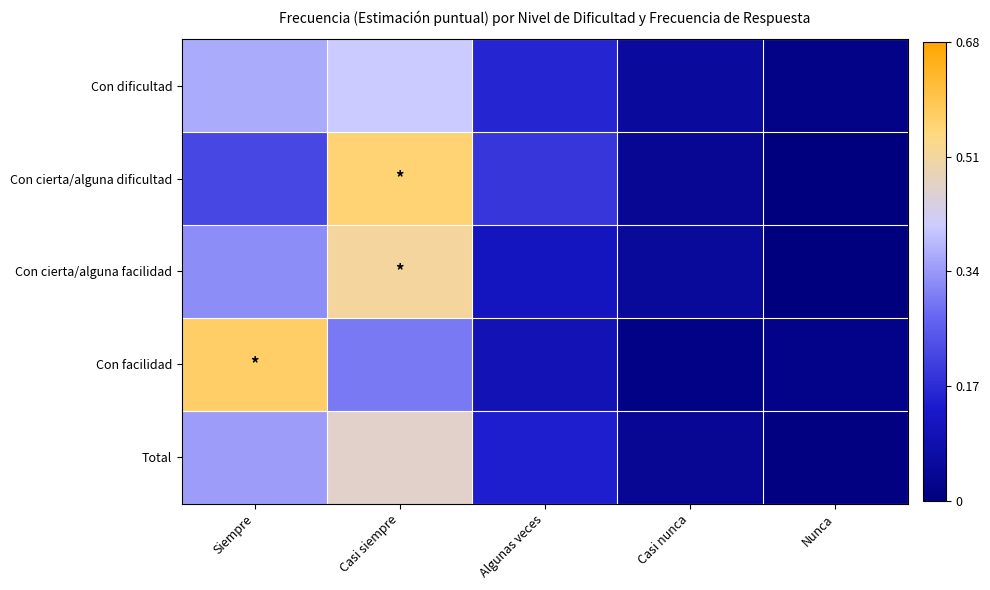

Reading left to right, extract all data points from this chart.

Con dificultad: Siempre=0.4	Casi siempre=0.4	Algunas veces=0.2	Casi nunca=0.1	Nunca=0.0
Con cierta/alguna dificultad: Siempre=0.2	Casi siempre=0.6	Algunas veces=0.2	Casi nunca=0.0	Nunca=0.0
Con cierta/alguna facilidad: Siempre=0.3	Casi siempre=0.5	Algunas veces=0.1	Casi nunca=0.0	Nunca=0.0
Con facilidad: Siempre=0.6	Casi siempre=0.3	Algunas veces=0.1	Casi nunca=0.0	Nunca=0.0
Total: Siempre=0.3	Casi siempre=0.5	Algunas veces=0.1	Casi nunca=0.0	Nunca=0.0